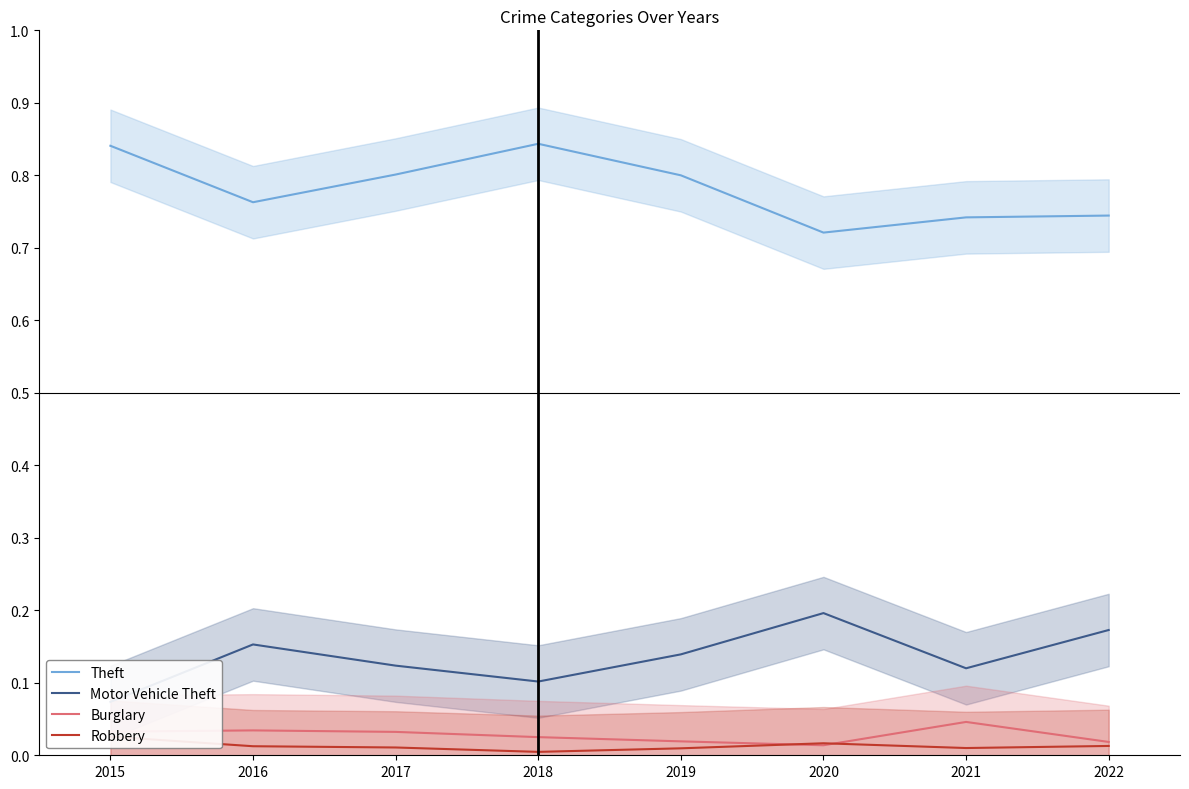

Which series changed the most between 2017 and 2020?

Theft